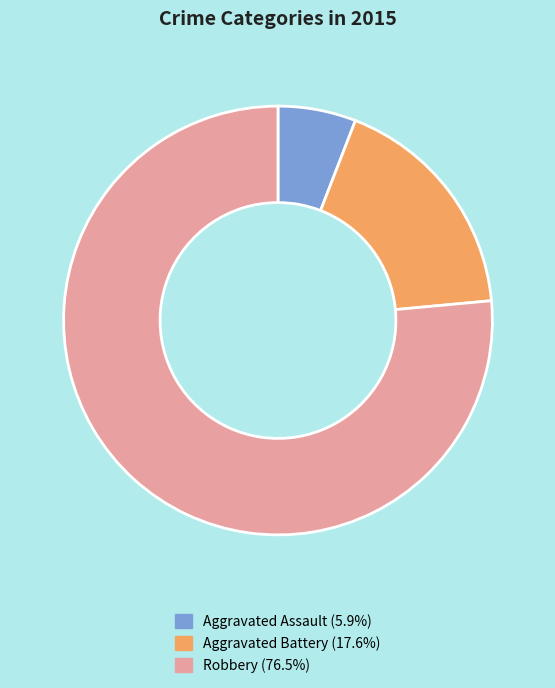

Rank the categories by value from lowest to highest.

Aggravated Assault, Aggravated Battery, Robbery